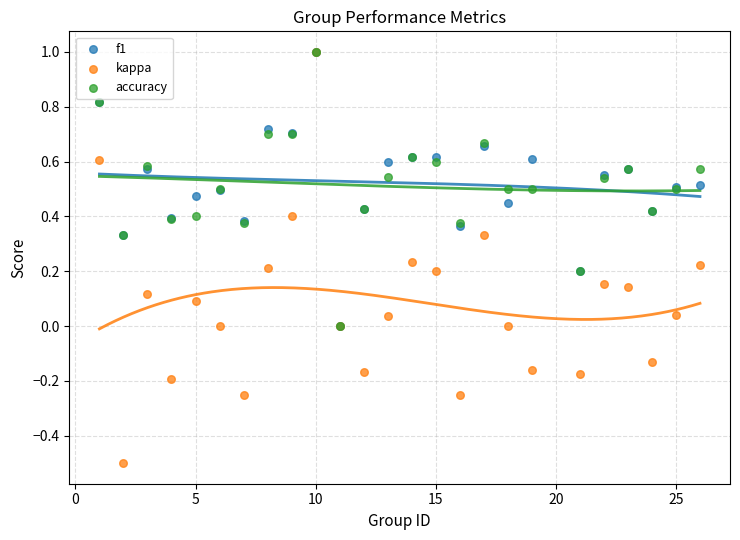

Which series has the largest Y range (max minus min)?

kappa